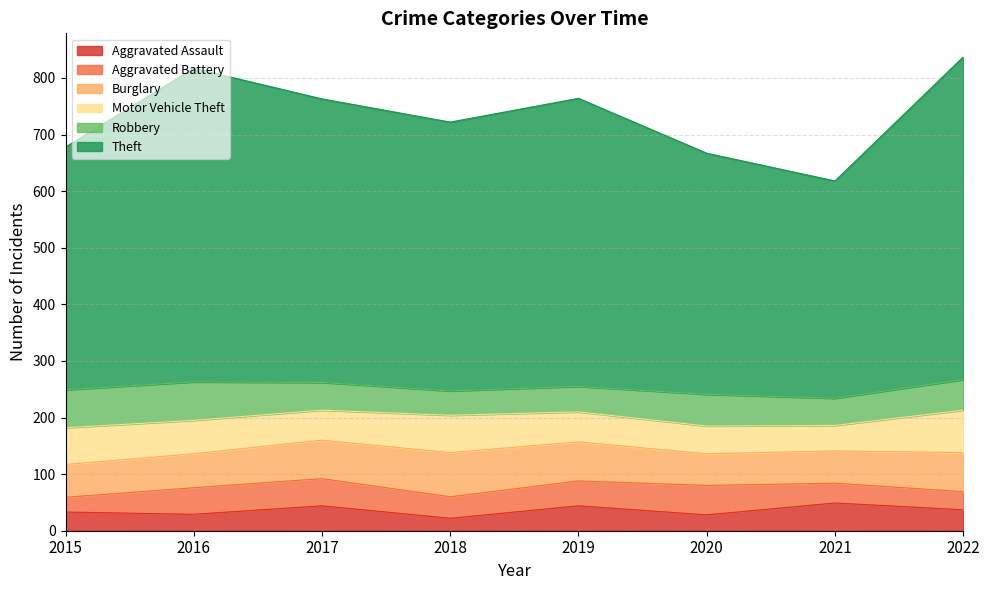

In Aggravated Battery, how many points are lower than both neighbors (excluding endpoints)?

1